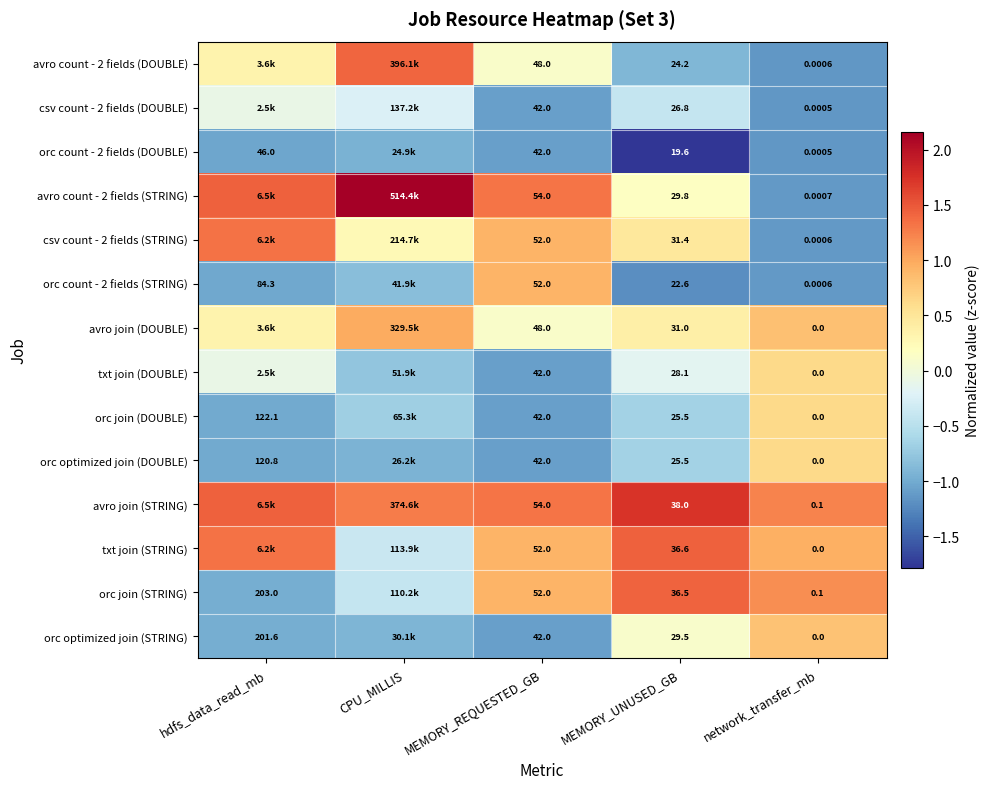

At how many categories does at least one series exceed 0?

5